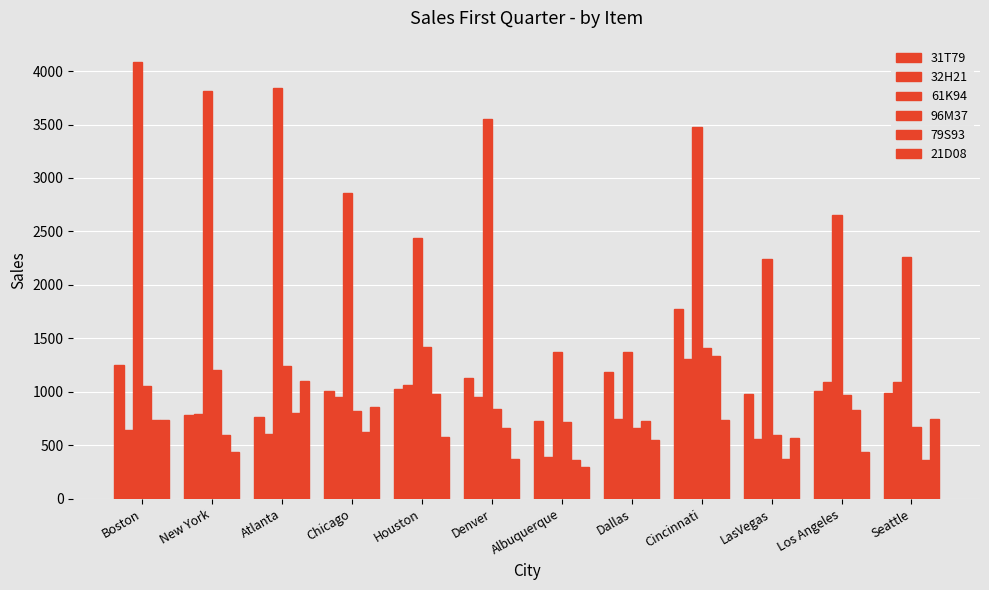

How many bars are there in each group?

6